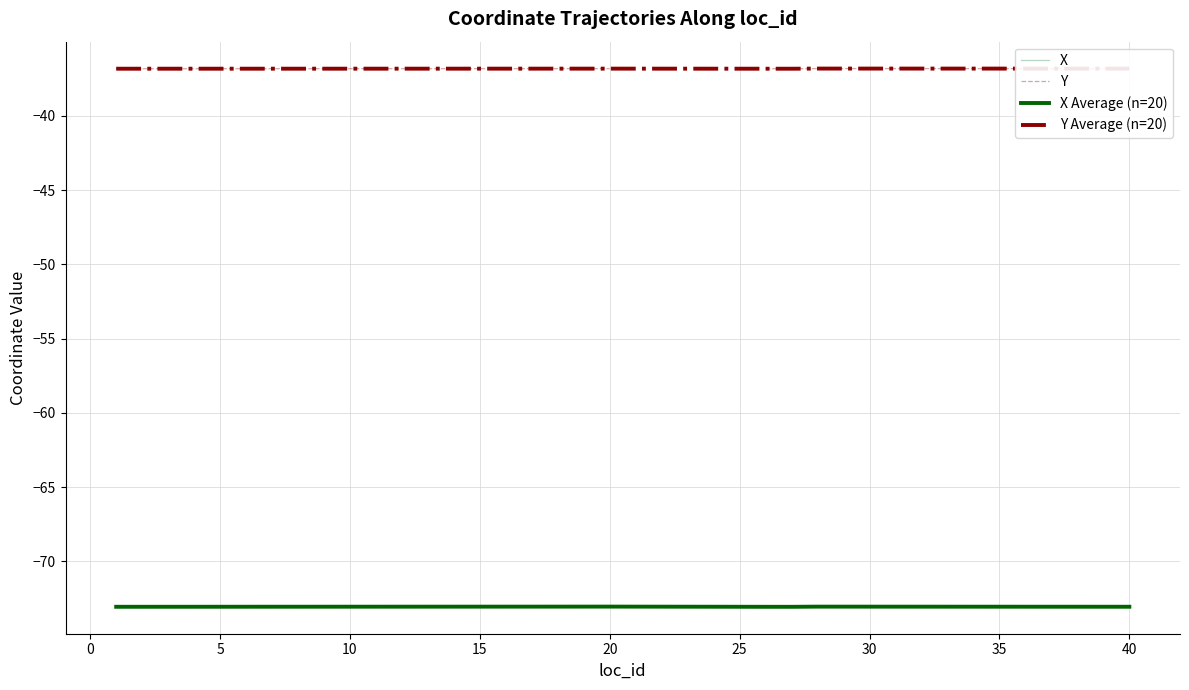

Which series changed the most between 5 and 20?

X